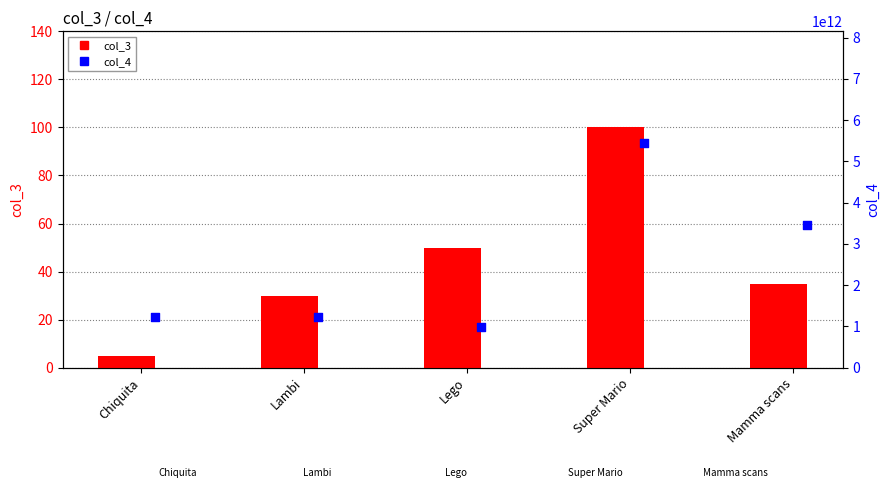

Which series reaches the minimum Y coordinate?

col_3